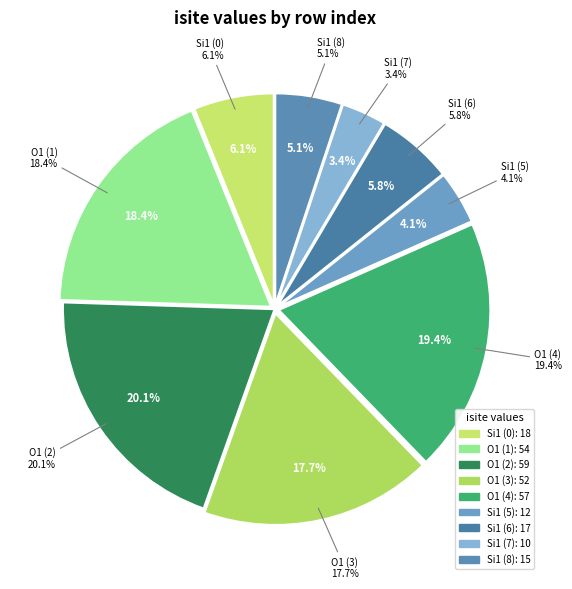

How many segments does this pie chart have?

9